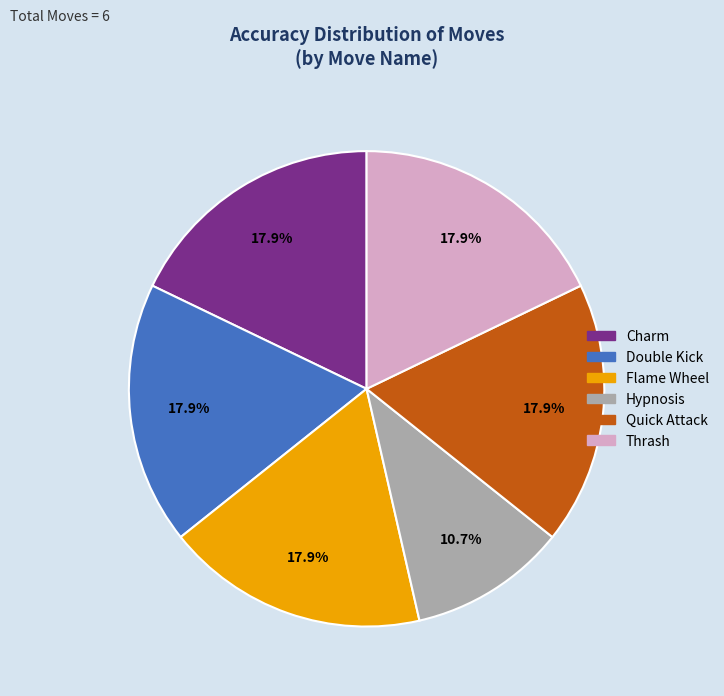

What is the total percentage of Flame Wheel and Thrash?

35.7%